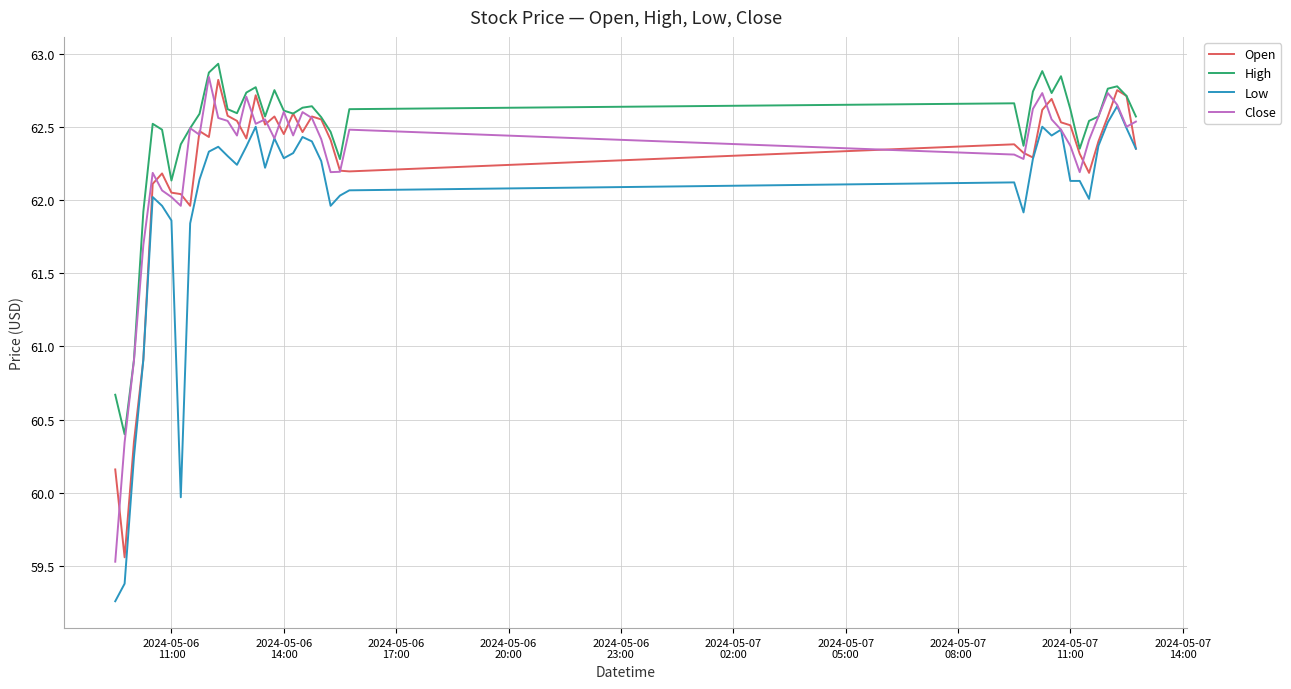

What are all the series names shown in the legend?

Open, High, Low, Close